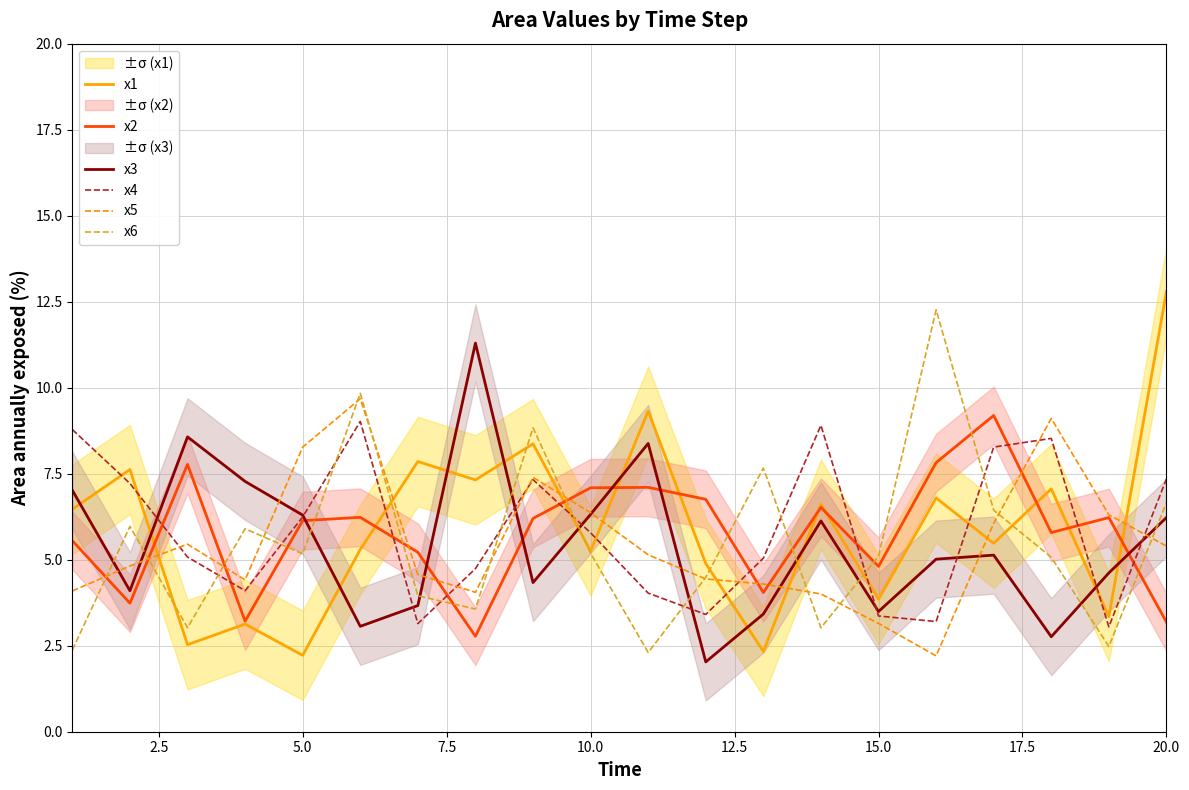

How many intersections are there between x5 and x3?

10